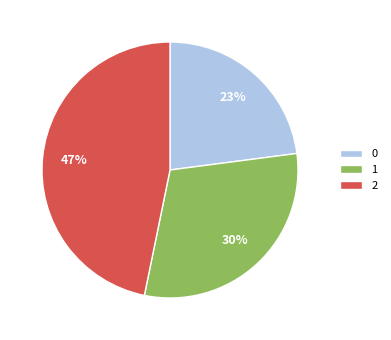

Is there any slice that represents more than half of the pie?

No